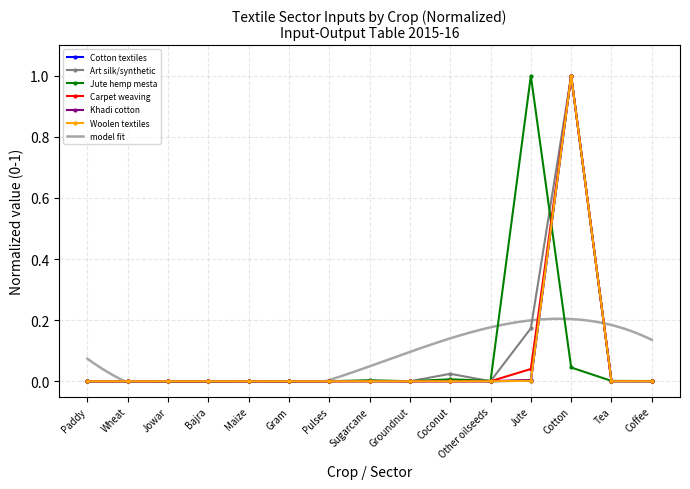

What is the average value of the Carpet weaving series?

0.1